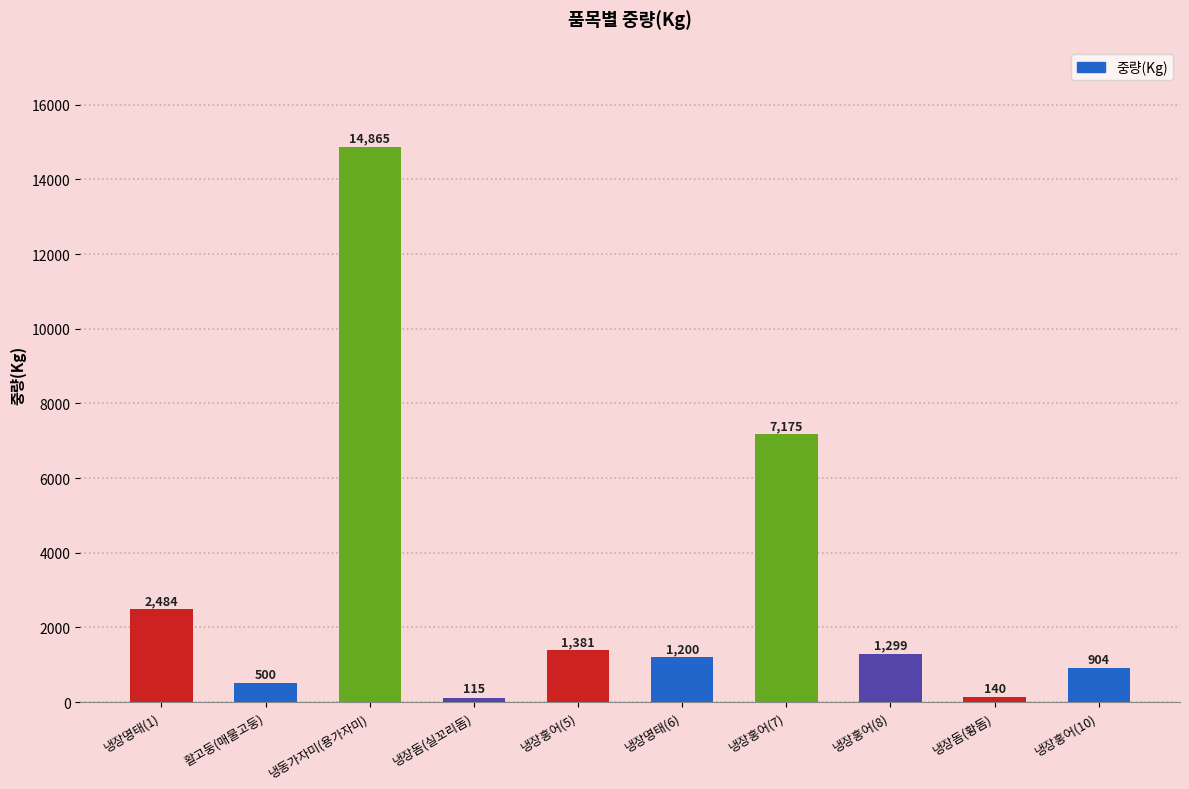

At which category does the chart reach its peak across all series?

냉동가자미(용가자미)